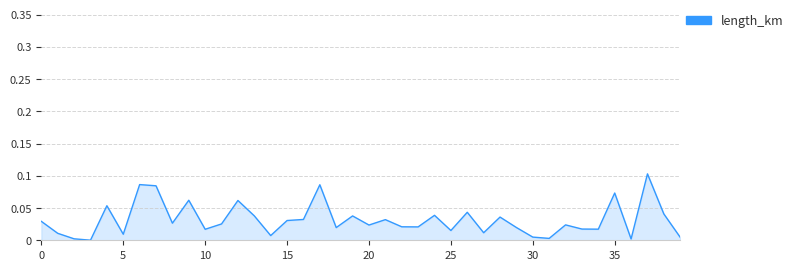

What is the sum of all values?

1.3